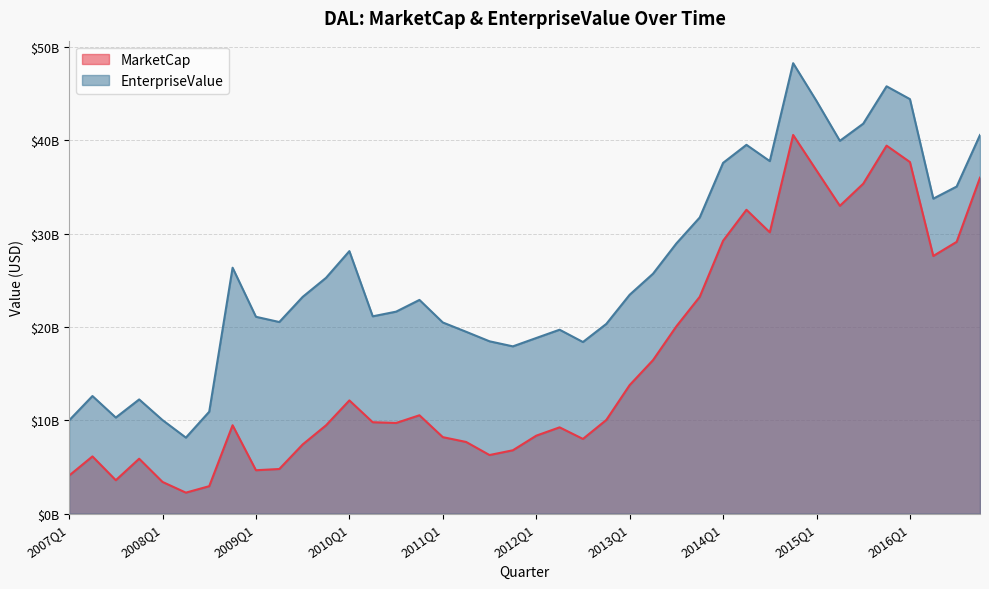

At which category does the chart reach its minimum across all series?

2008Q2